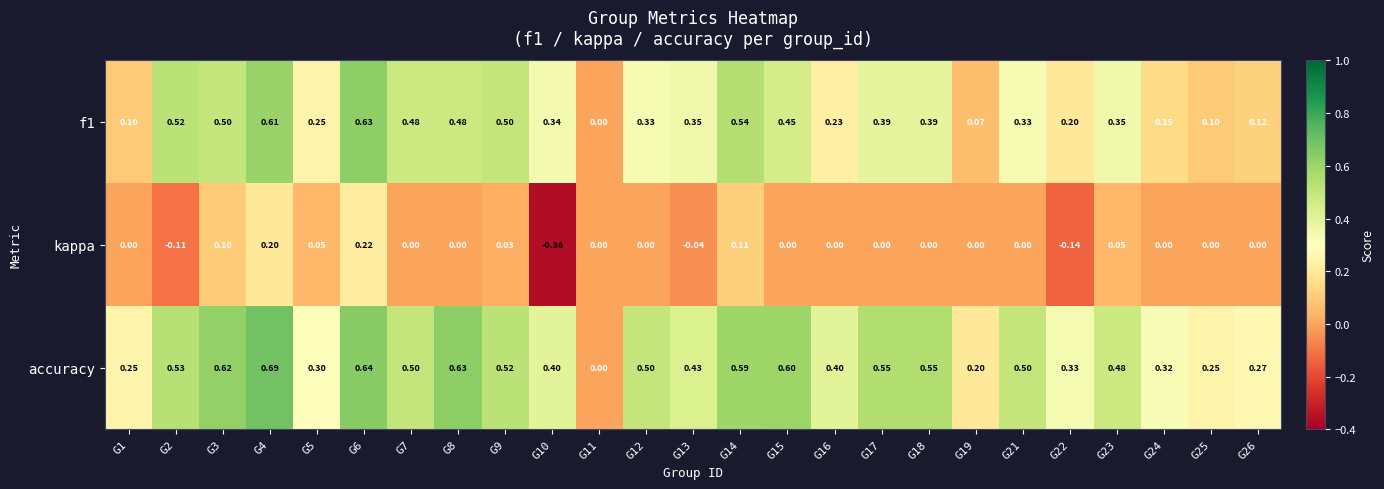

What is the total value across all series at G3?

1.2